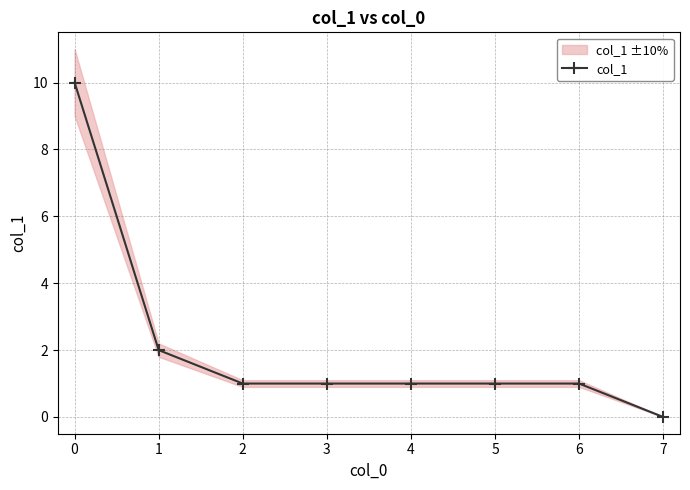

How many lines are shown in the chart?

1